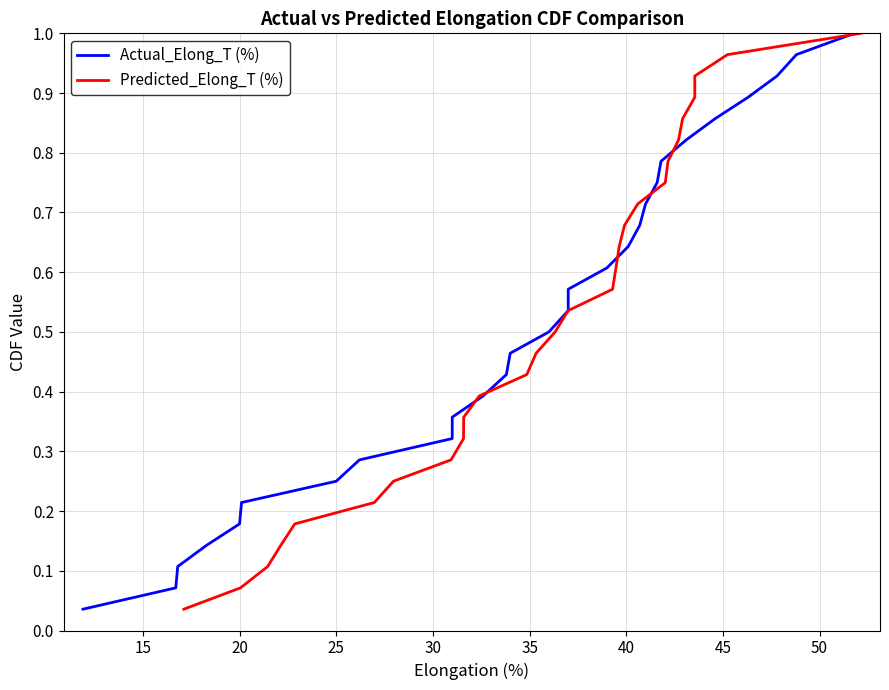

At how many categories does at least one series exceed 0?

28